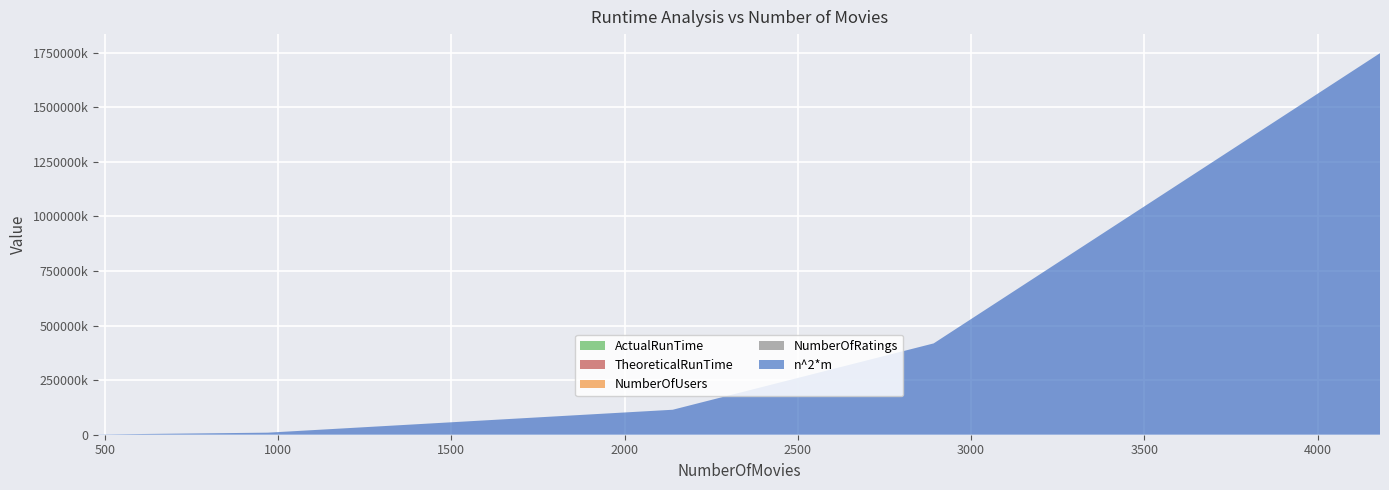

Reading left to right, extract all data points from this chart.

ActualRunTime: 0.5	2.2	23.7	82.1	371.1
TheoreticalRunTime: 0.2	2.0	24.3	88.8	371.1
NumberOfUsers: 5.0	10.0	25.0	50.0	100.0
NumberOfRatings: 560.0	1259.0	4038.0	7422.0	15448.0
n^2*m: 1156805.0	9428410.0	114383025.0	418183200.0	1747240000.0